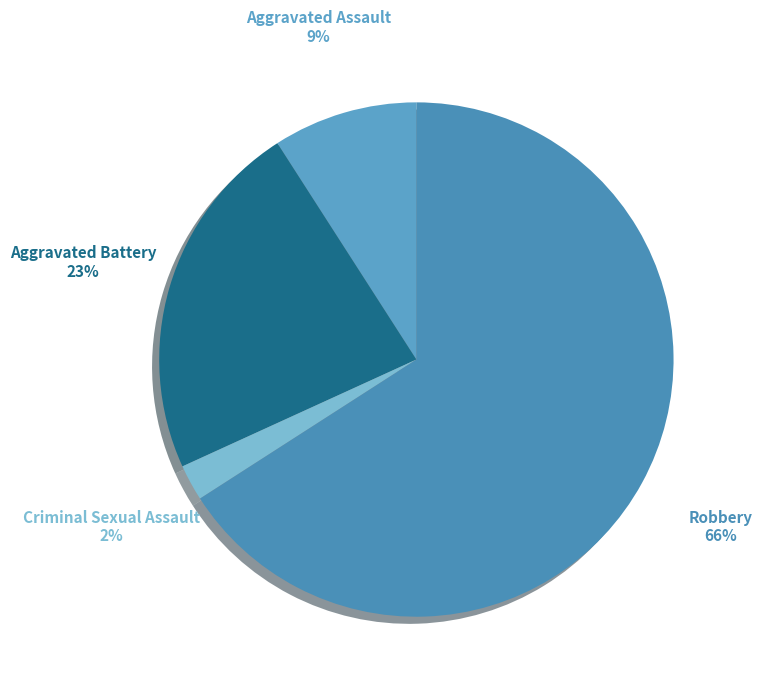

Rank the categories by value from highest to lowest.

Robbery, Aggravated Battery, Aggravated Assault, Criminal Sexual Assault